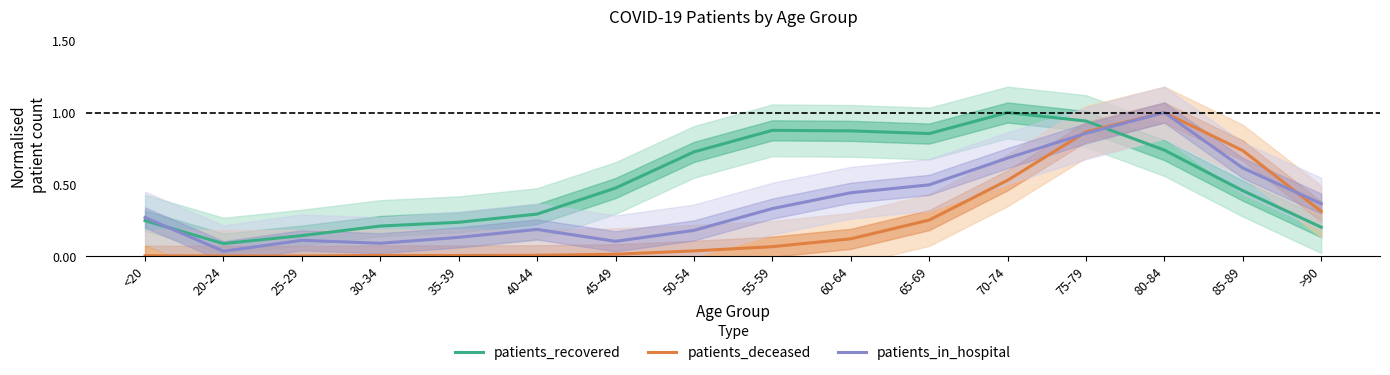

Reading left to right, extract all data points from this chart.

patients_recovered: 0.2	0.1	0.1	0.2	0.2	0.3	0.5	0.7	0.9	0.9	0.9	1.0	0.9	0.7	0.5	0.2
patients_deceased: 0.0	0.0	0.0	0.0	0.0	0.0	0.0	0.0	0.1	0.1	0.3	0.5	0.9	1.0	0.7	0.3
patients_in_hospital: 0.3	0.0	0.1	0.1	0.1	0.2	0.1	0.2	0.3	0.4	0.5	0.7	0.9	1.0	0.6	0.4